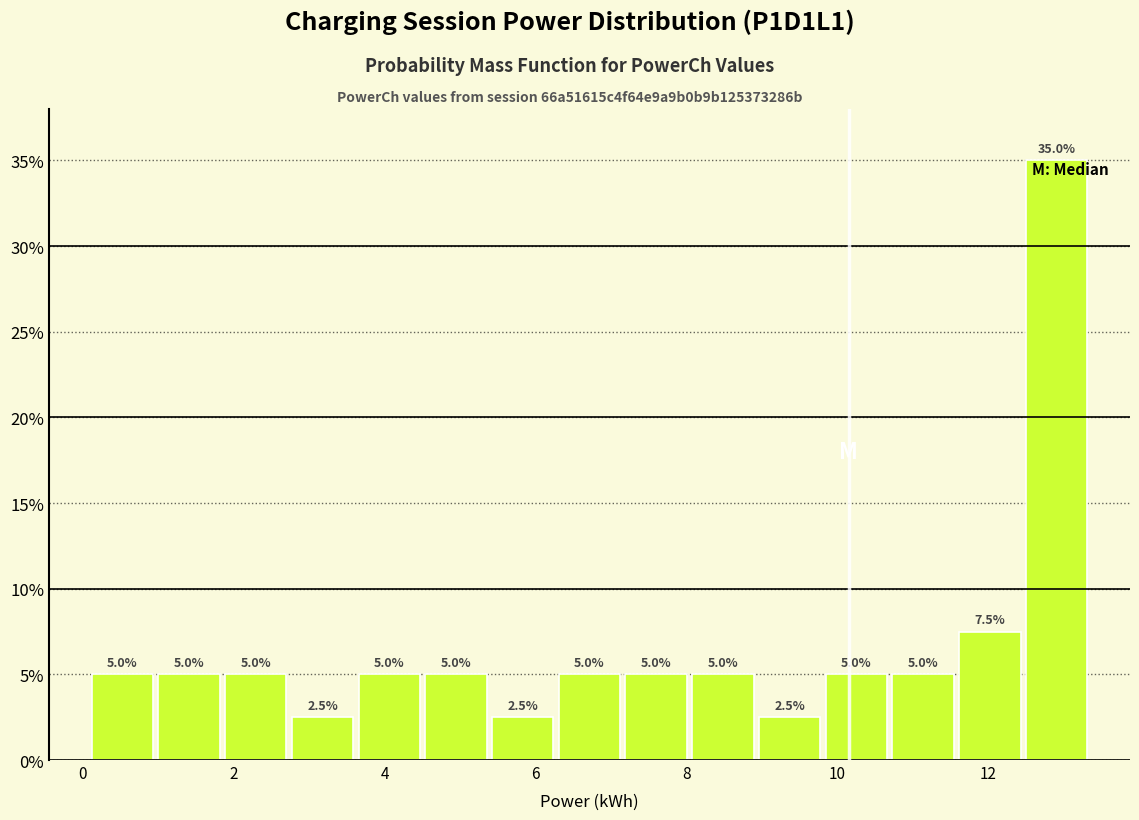

Reading left to right, transcribe this chart: for each bar, give the range it covers on the x-axis and its height. The bar edges are not printed on the chart, so give them approximately, as read against the axis.

0.0 to 1.0: 5.0
1.0 to 1.8: 5.0
1.8 to 2.8: 5.0
2.8 to 3.6: 2.5
3.6 to 4.6: 5.0
4.6 to 5.4: 5.0
5.4 to 6.2: 2.5
6.2 to 7.2: 5.0
7.2 to 8.0: 5.0
8.0 to 9.0: 5.0
9.0 to 9.8: 2.5
9.8 to 10.6: 5.0
10.6 to 11.6: 5.0
11.6 to 12.4: 7.5
12.4 to 13.4: 35.0